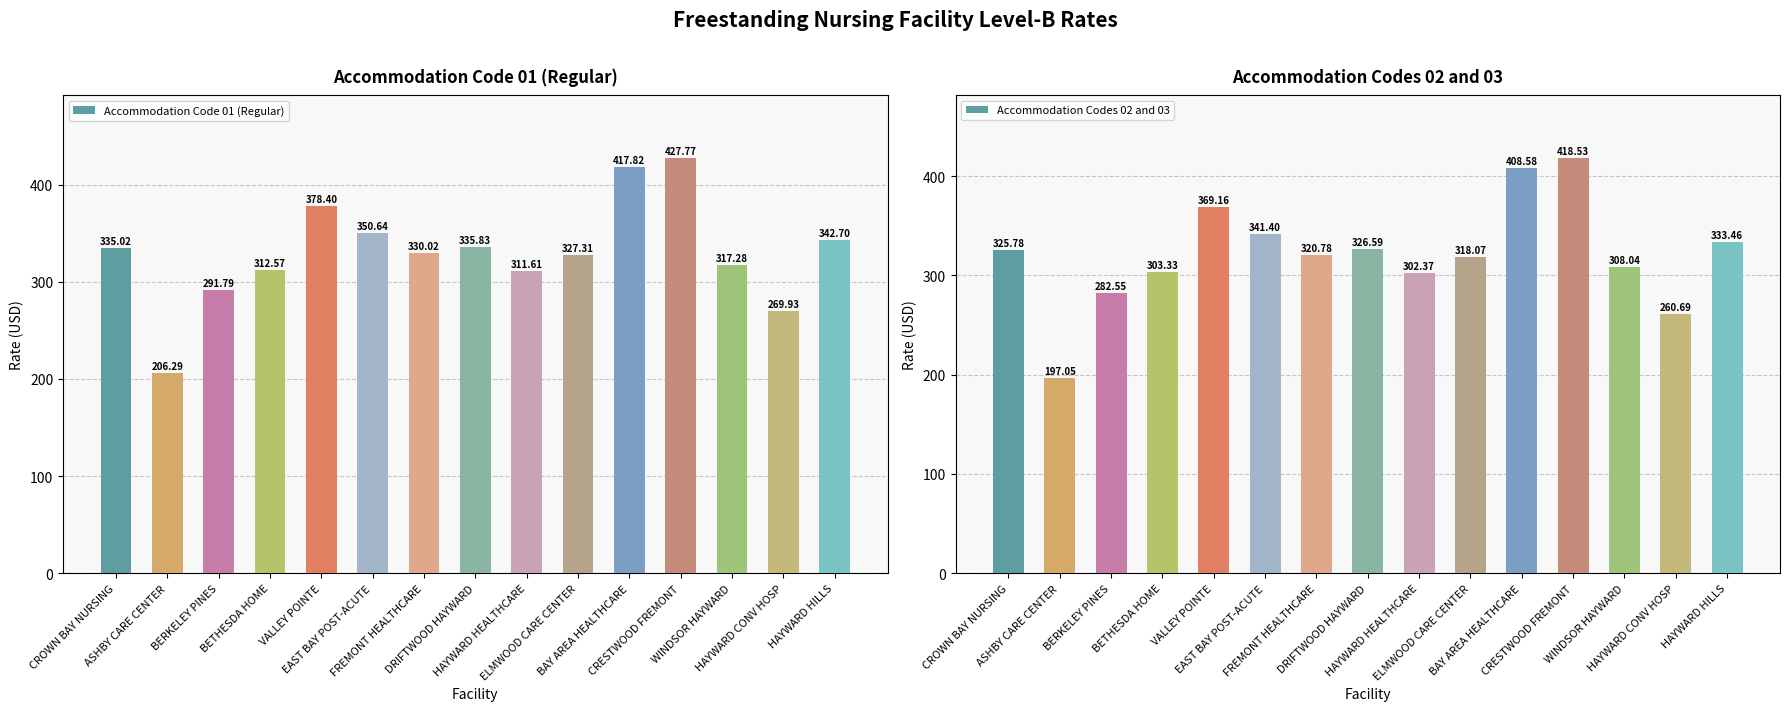

What is the value of the Accommodation Code 01 (Regular) bar at the 12th from the left?

427.8